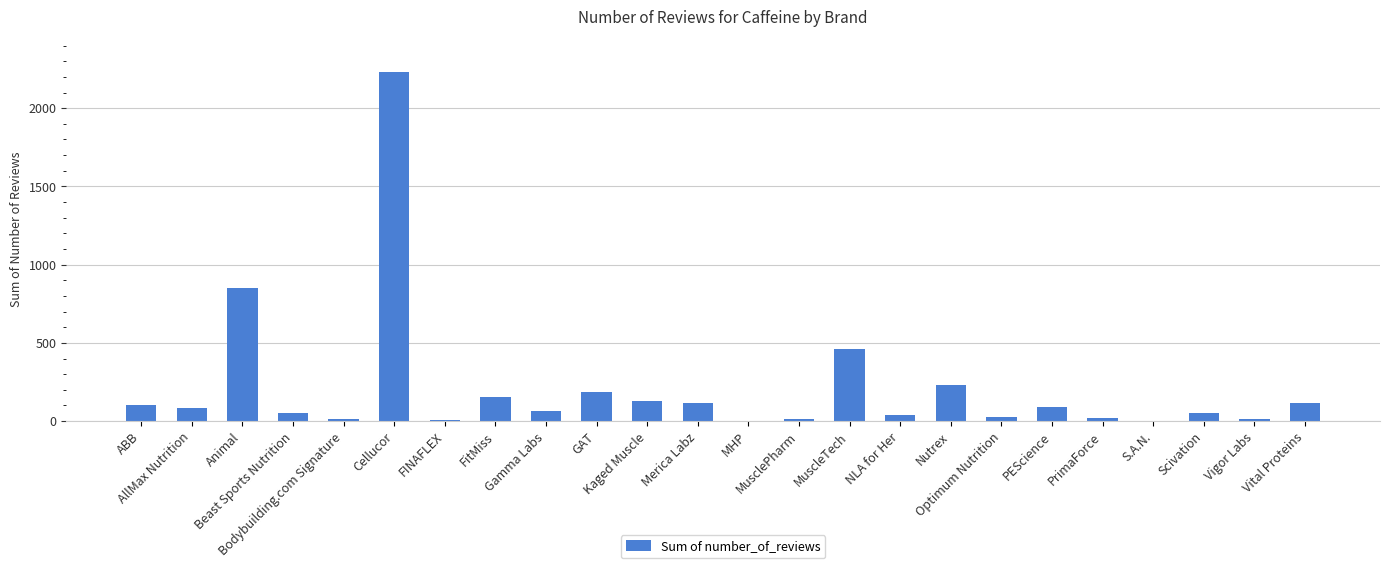

What is the greatest value displayed?

2234